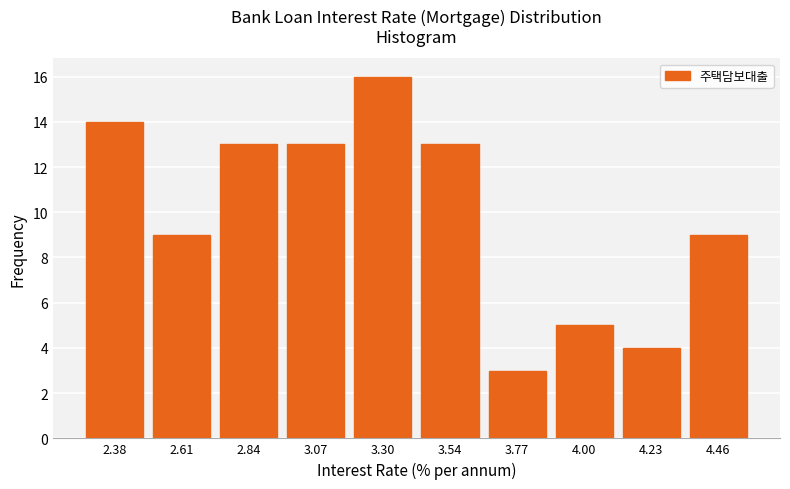

Reading left to right, transcribe this chart: for each bar, give the range it covers on the x-axis and its height. Neither the bar edges nor the heights are printed on the chart, so give them approximately, as read against the axes.

2.25 to 2.50: 14
2.50 to 2.70: 9
2.70 to 2.95: 13
2.95 to 3.20: 13
3.20 to 3.40: 16
3.40 to 3.65: 13
3.65 to 3.90: 3
3.90 to 4.10: 5
4.10 to 4.35: 4
4.35 to 4.60: 9